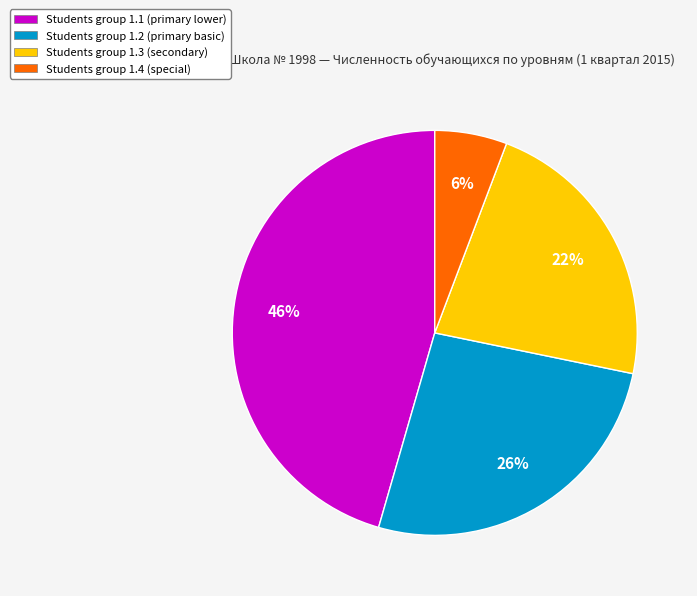

To the nearest percent, what is the difference between the largest and smallest slice percentages?

40%